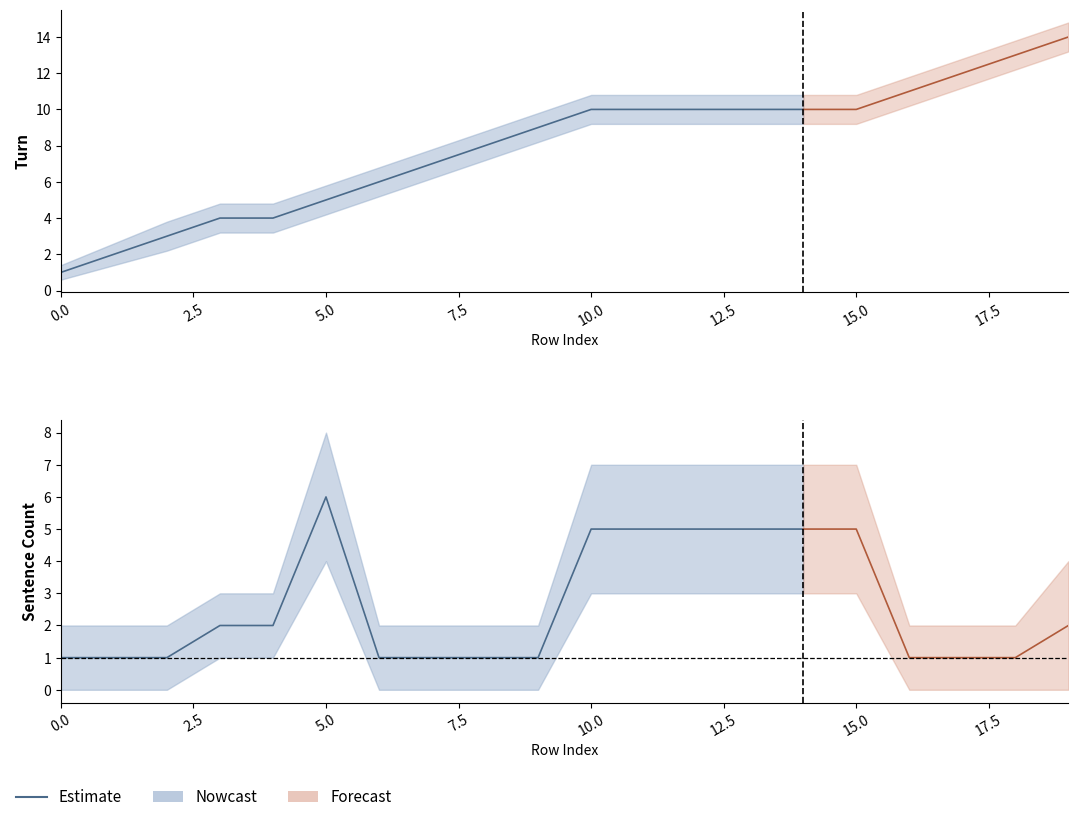

What is the label of the 11th point from the left?

10